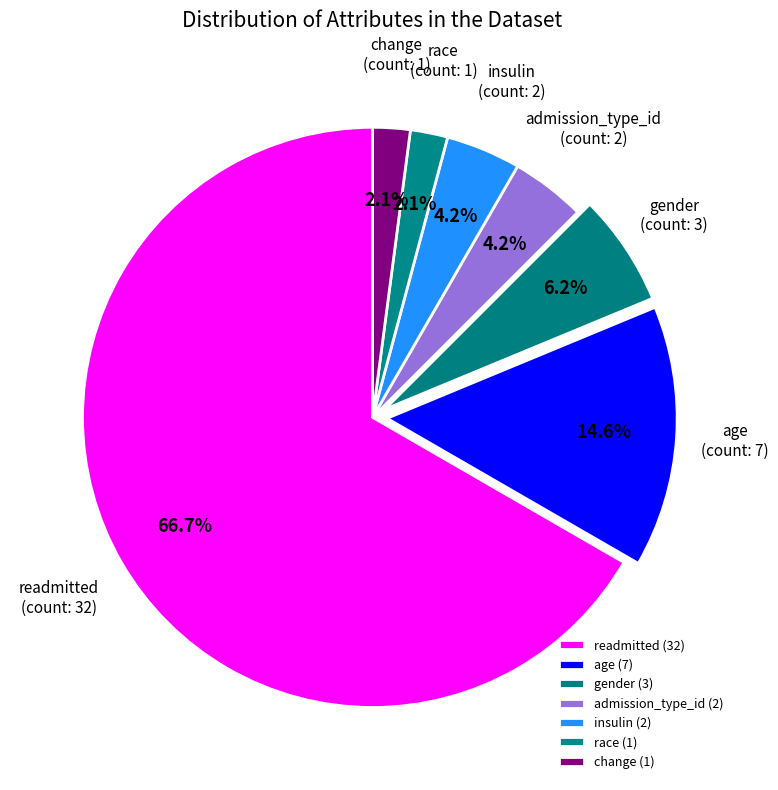

How many segments does this pie chart have?

7